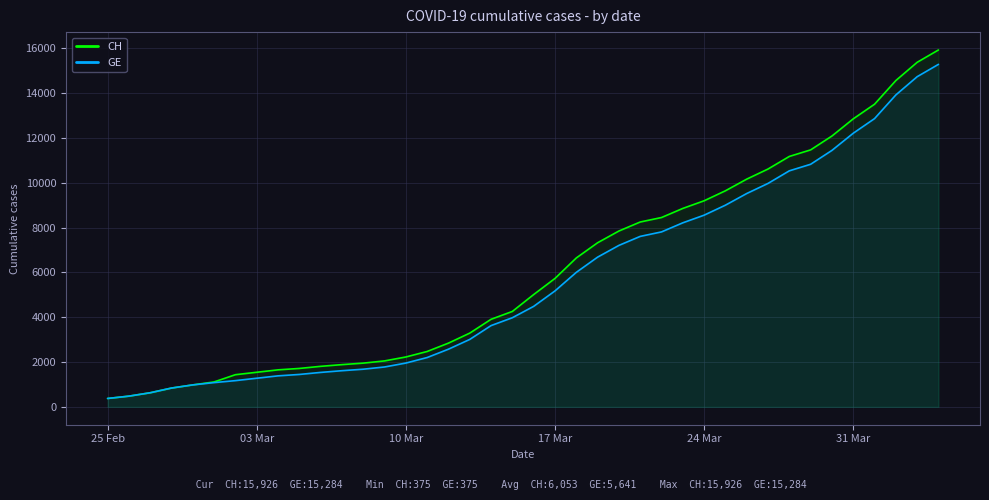

What is the smallest value displayed?

375